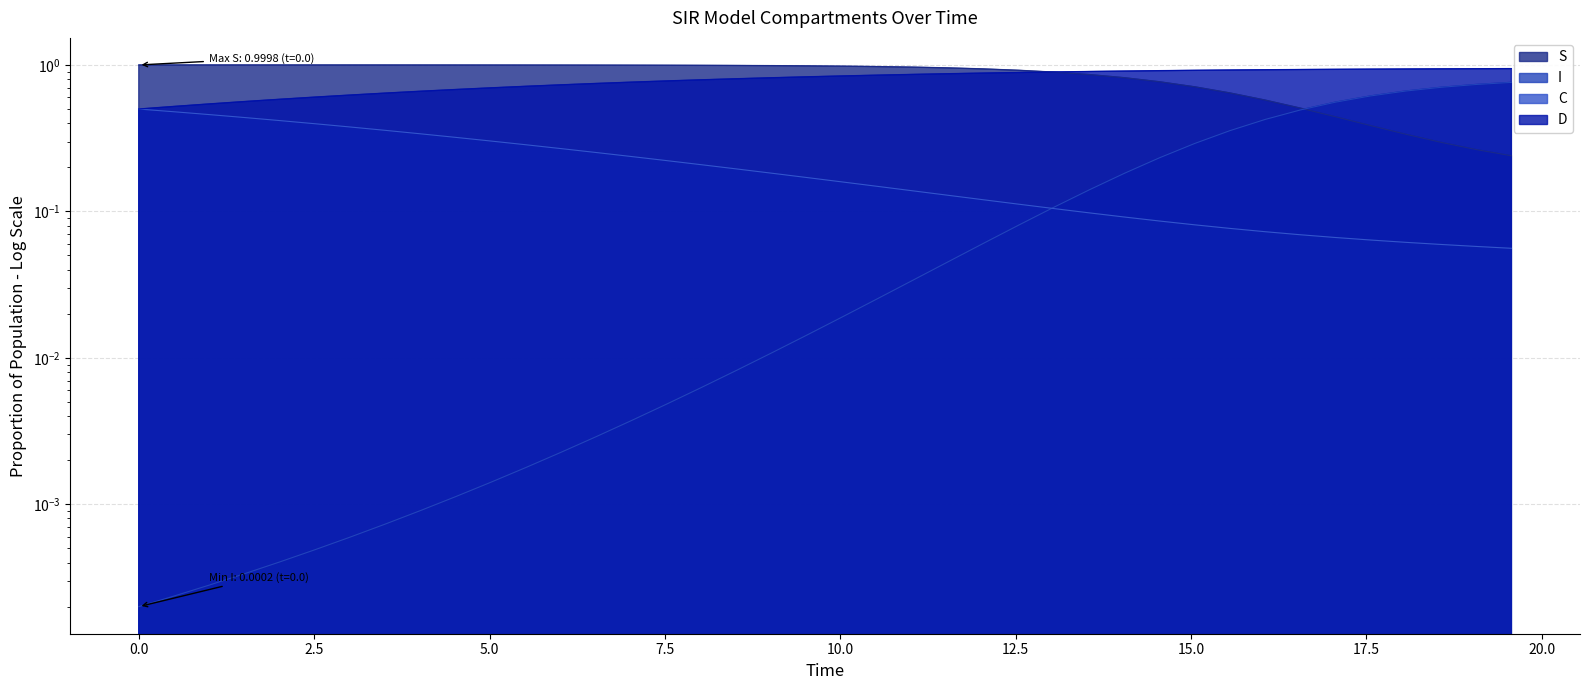

What are all the series names shown in the legend?

S, I, C, D